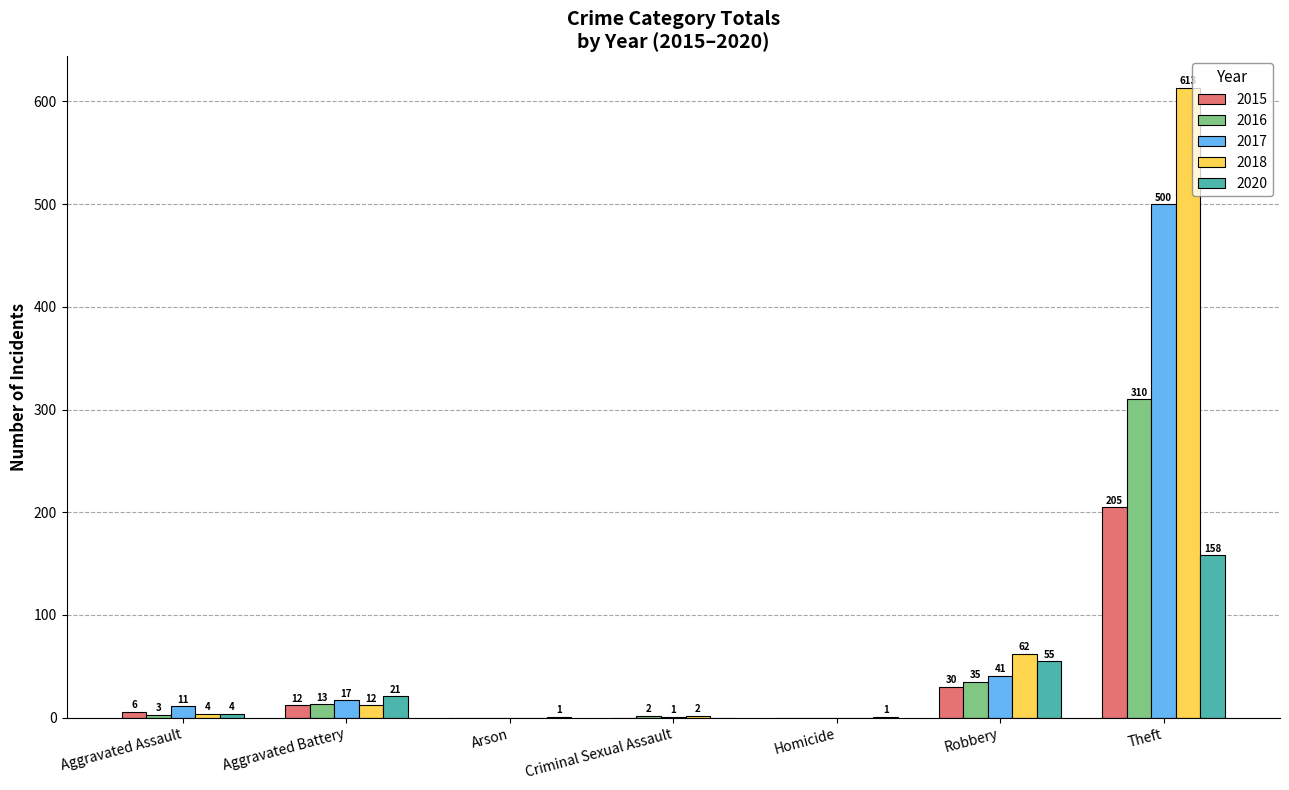

What is the sum of the 2016 values at Robbery and Homicide?

35